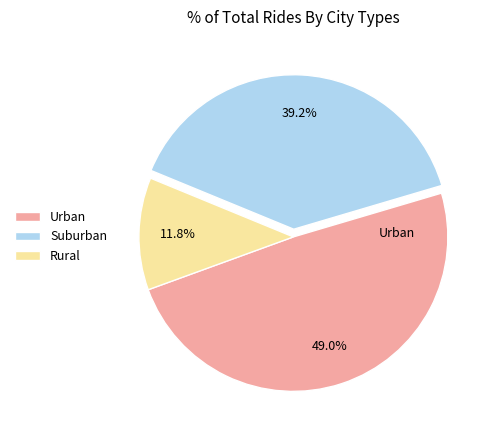

Does Rural account for over 50% of the chart?

No